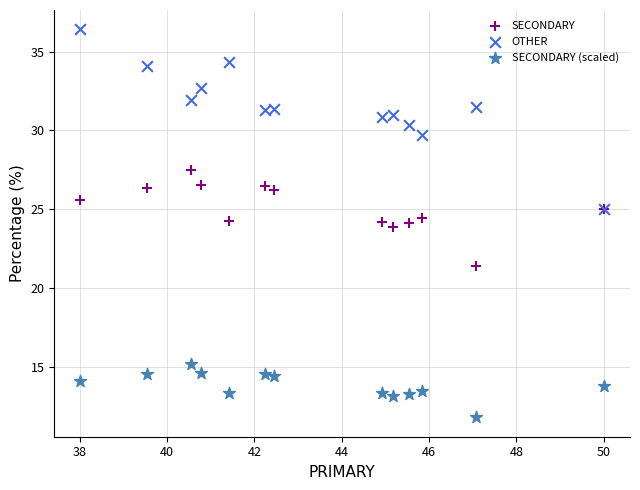

Which series reaches the maximum Y coordinate?

OTHER